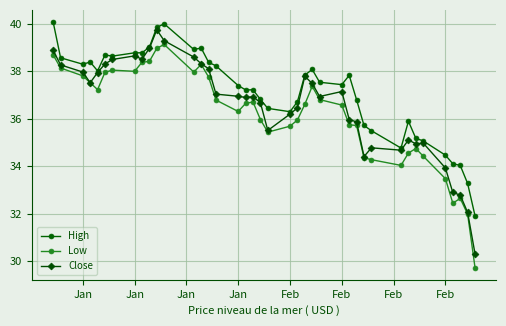

True or false: Low and High cross at least once.

False